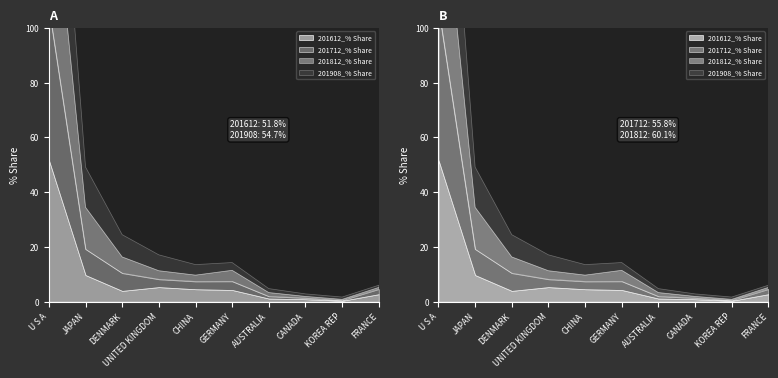

What position from the left is CANADA?

8